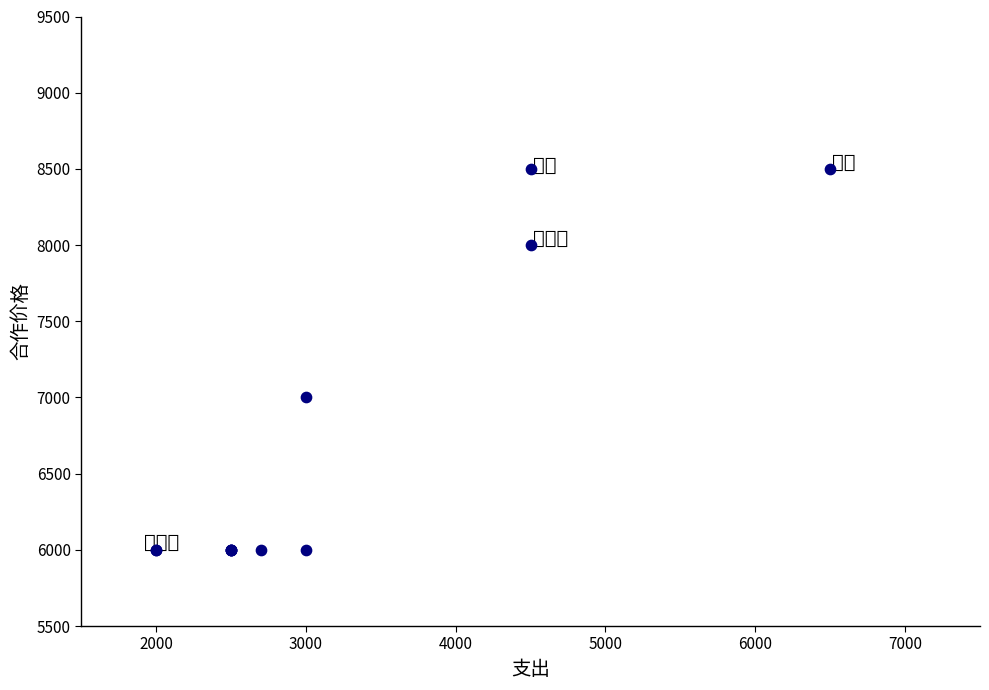

What Y value in the scatter plot is closest to 7250?

7000